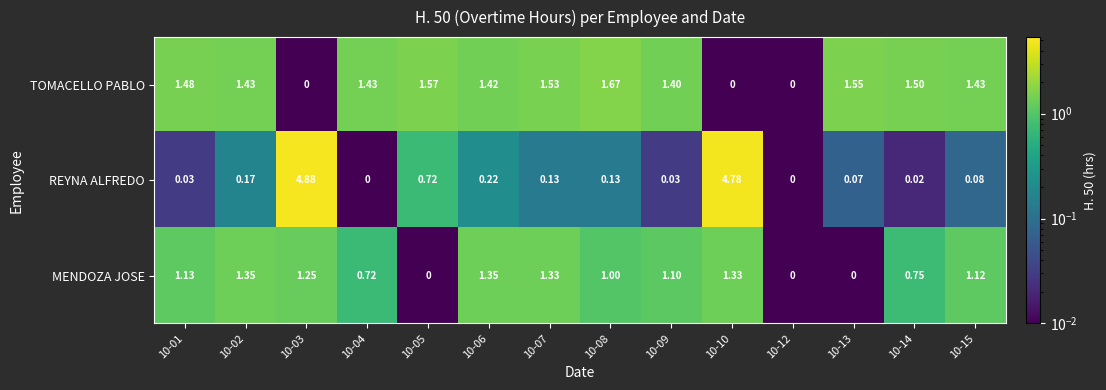

Between 10-05 and 10-12, which series saw the biggest shift?

TOMACELLO PABLO